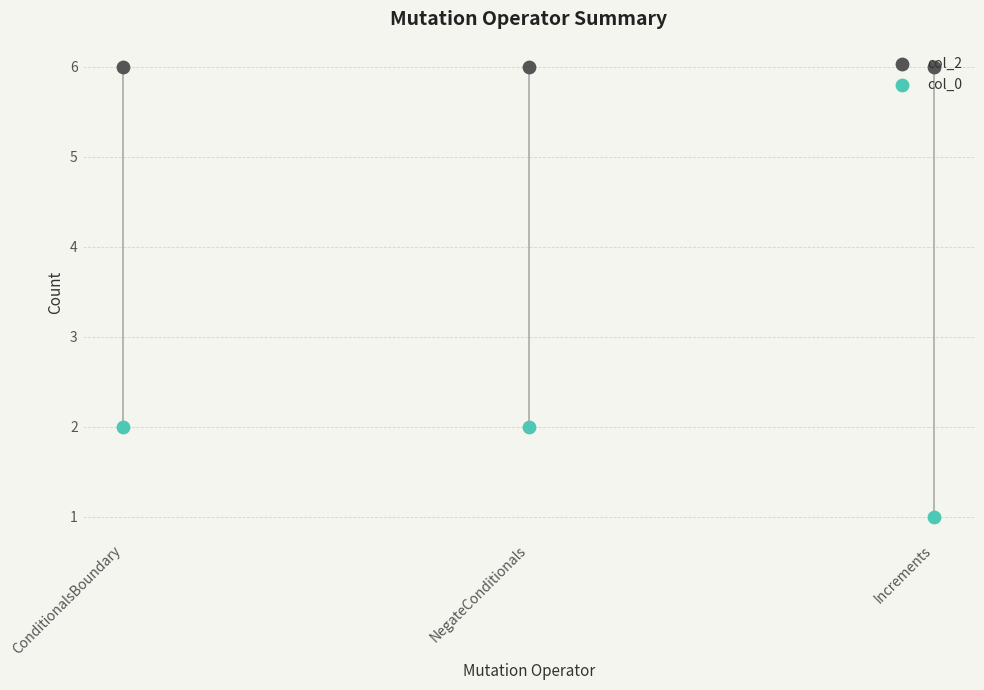

At which category is the sum across all series the highest?

ConditionalsBoundary